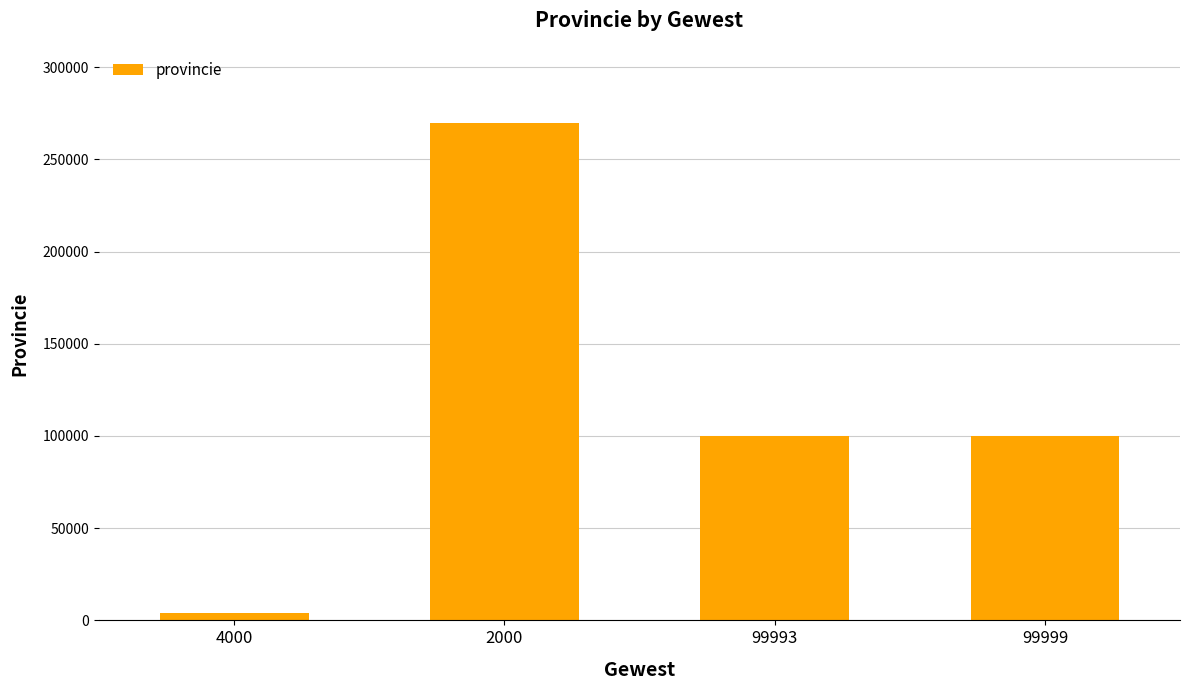

How many bars are there in total?

4